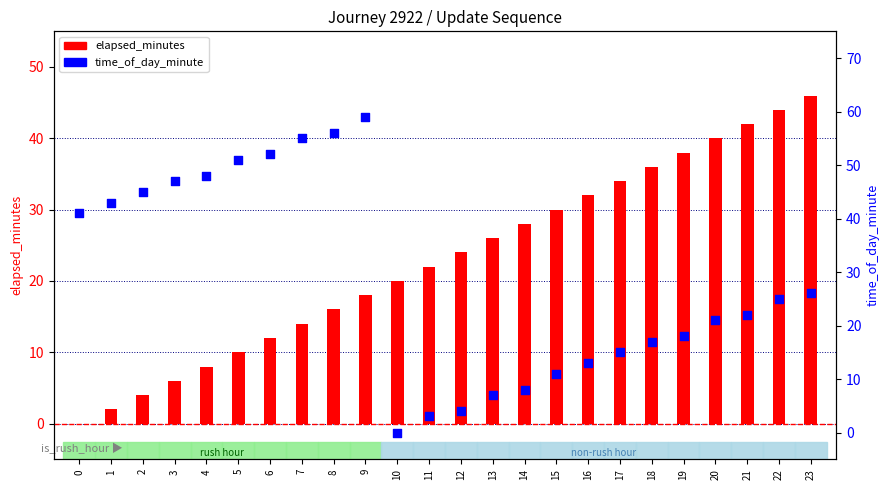

Between 12 and 14, which is larger?

14